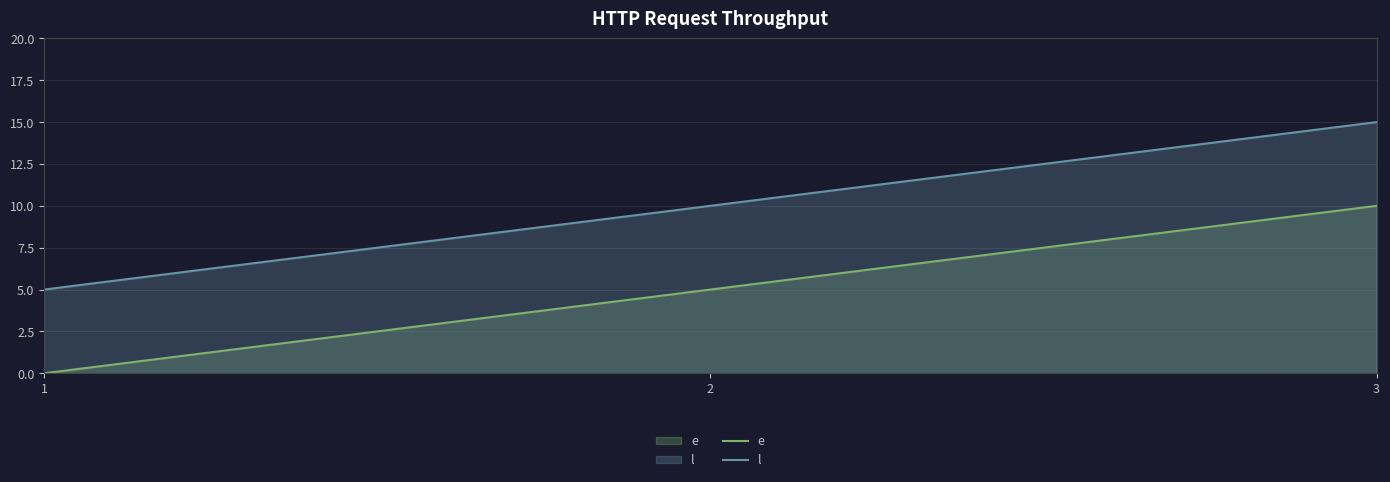

What is the value of the e point at the 2nd from the left?

5